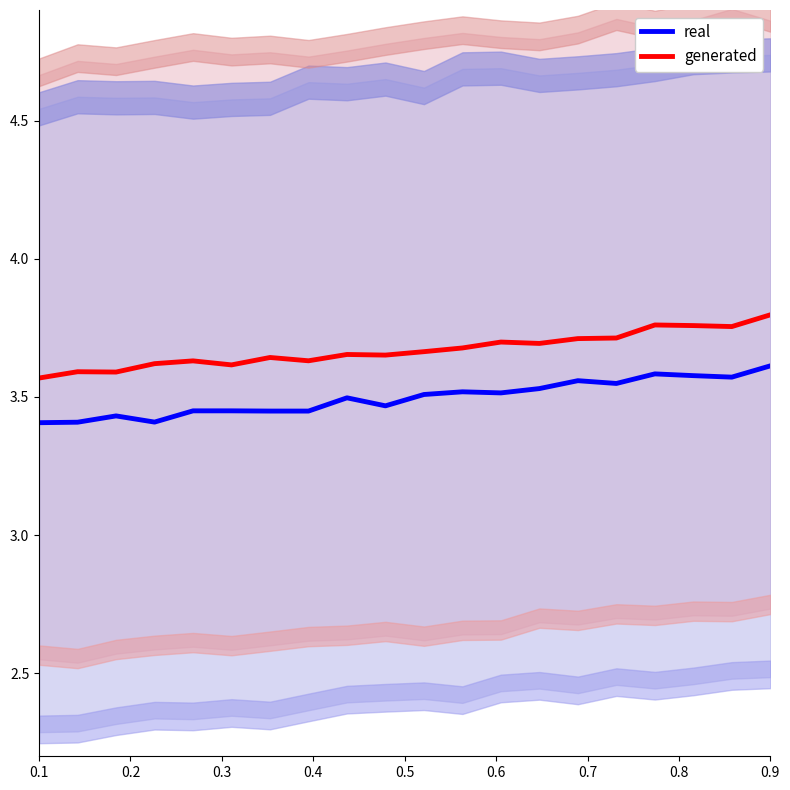

True or false: real and generated intersect in this chart.

False